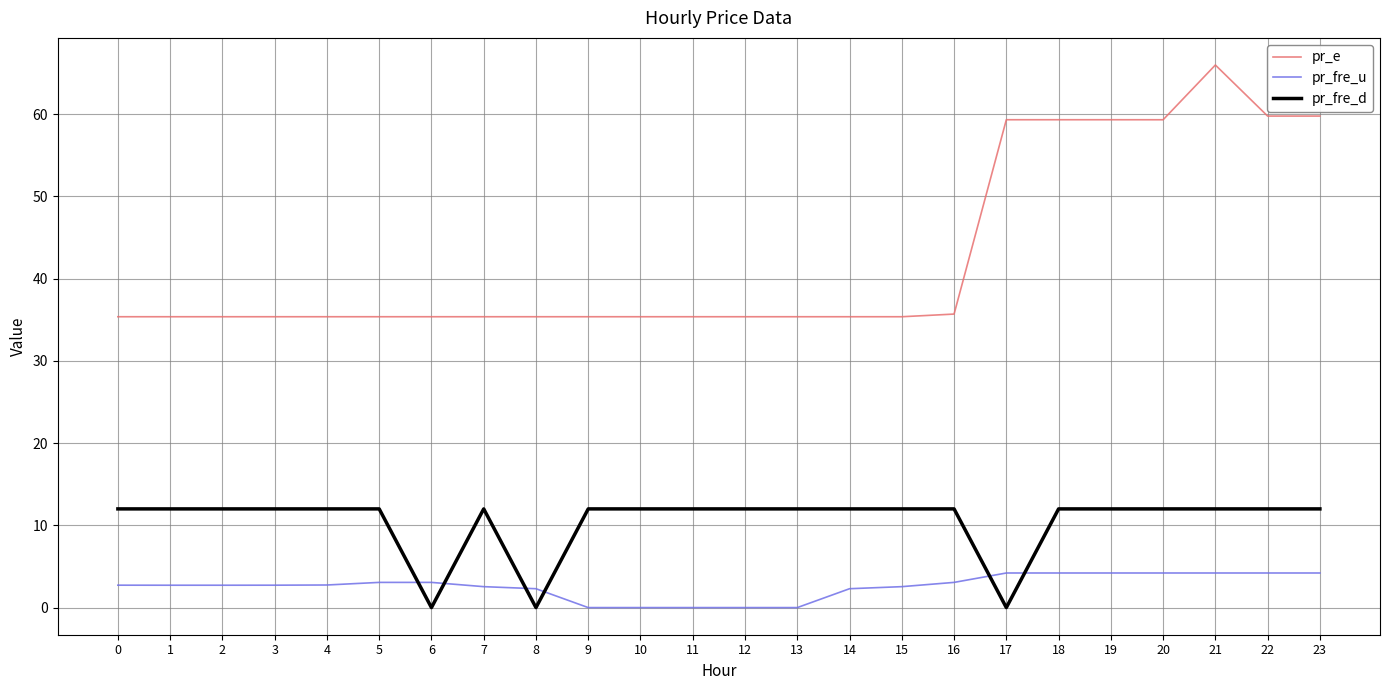

At 10, list the series in order from largest to smallest.

pr_e, pr_fre_d, pr_fre_u